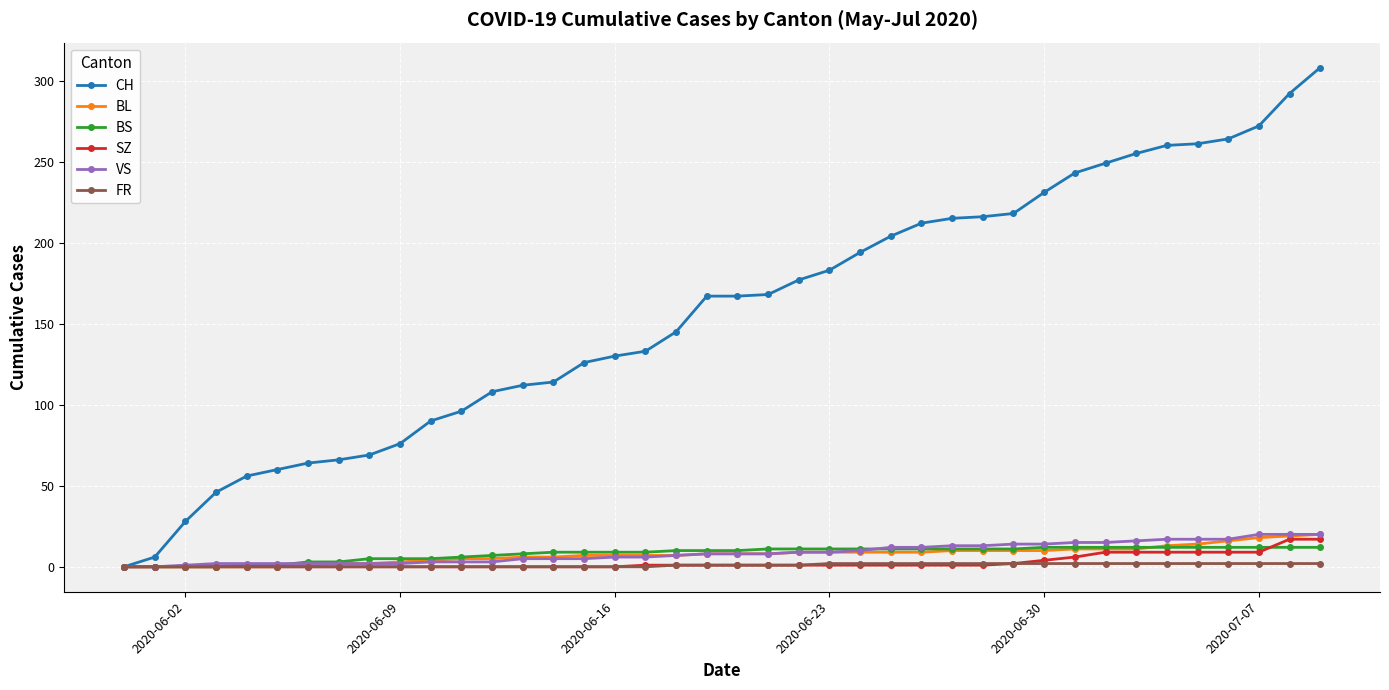

What is the greatest value displayed?

308